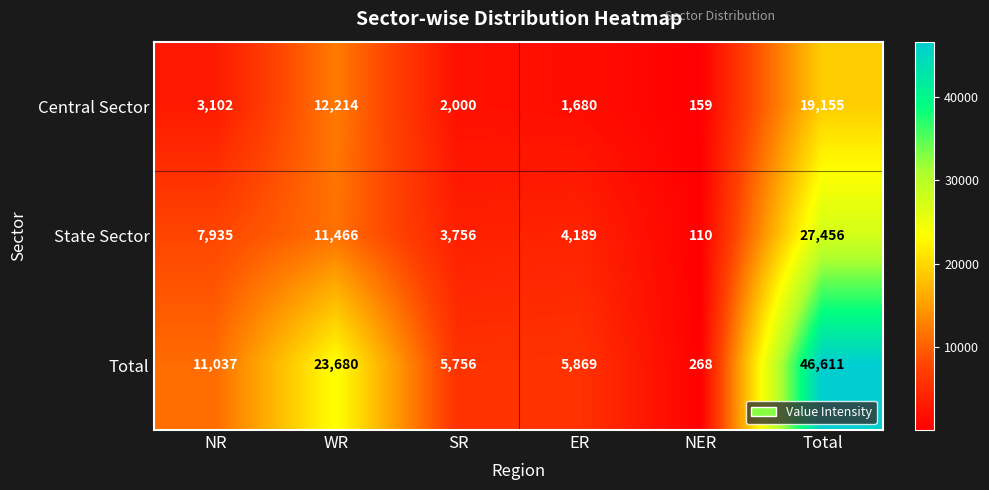

What is the average value of the State Sector series?

9152